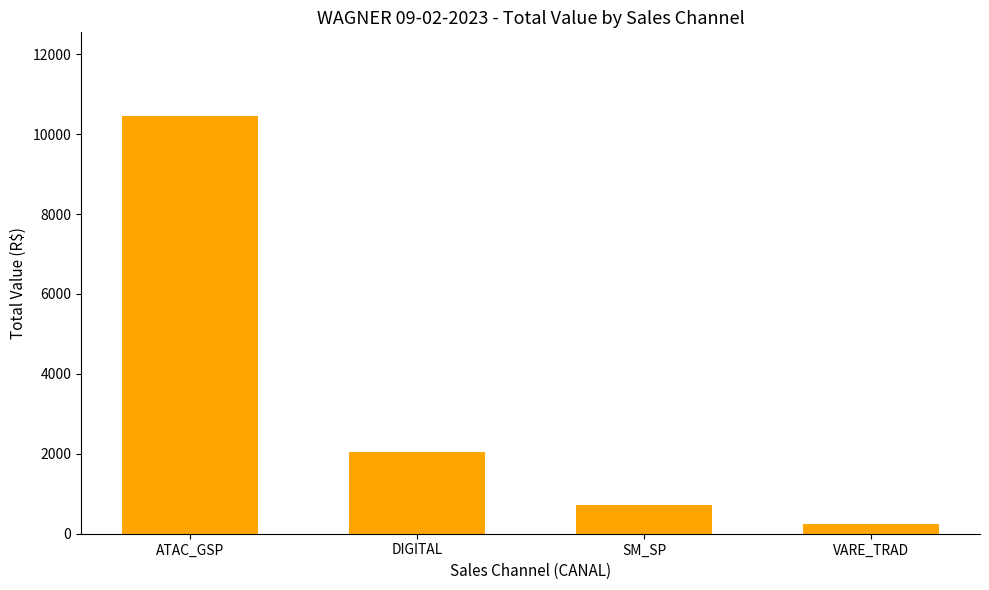

What is the sum of the values at ATAC_GSP and SM_SP?

11187.2